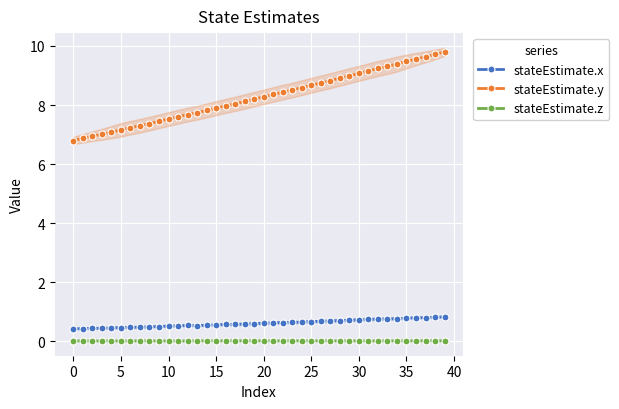

True or false: stateEstimate.y and stateEstimate.x intersect in this chart.

False